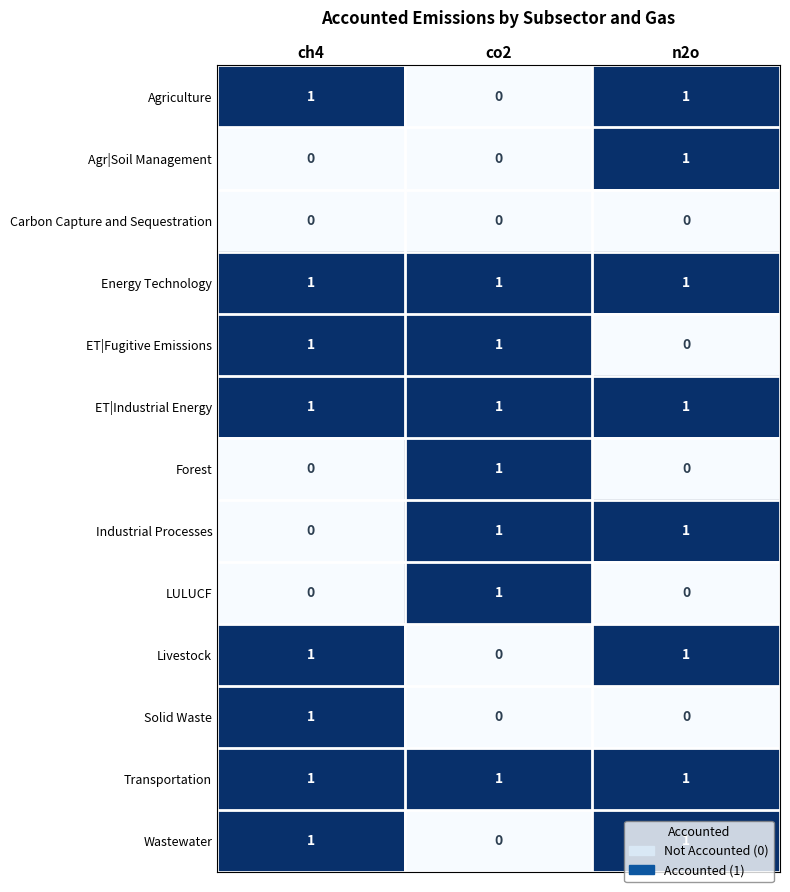

At how many categories does at least one series exceed 0?

3